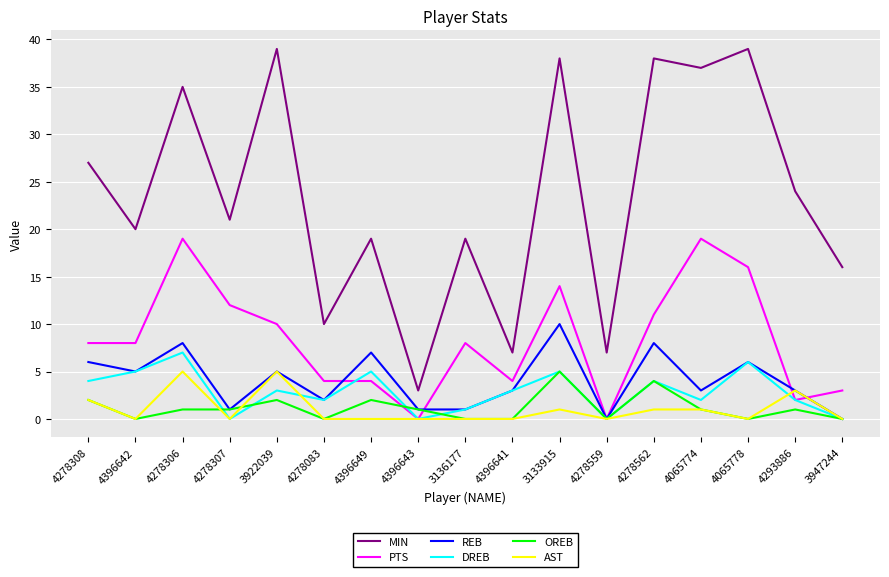

Which series has the largest total across all categories?

MIN